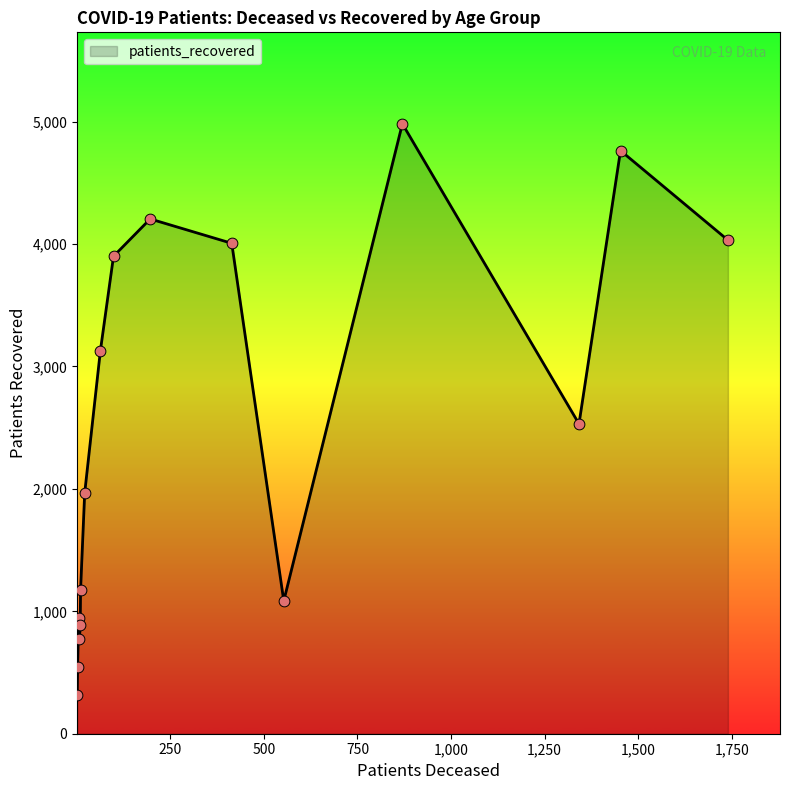

What is the minimum value shown in the chart?

315